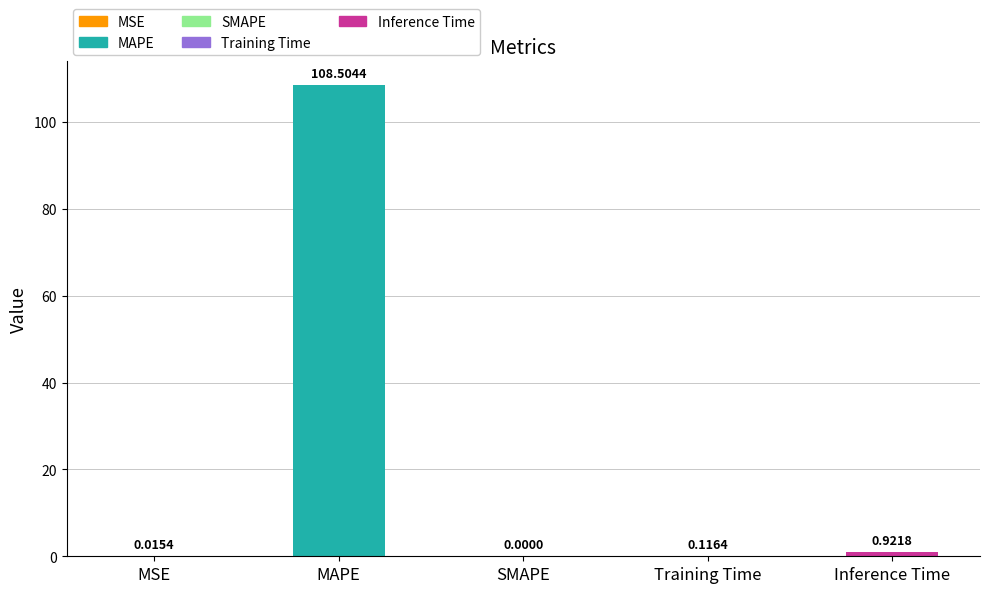

At which category does the chart reach its peak across all series?

MAPE